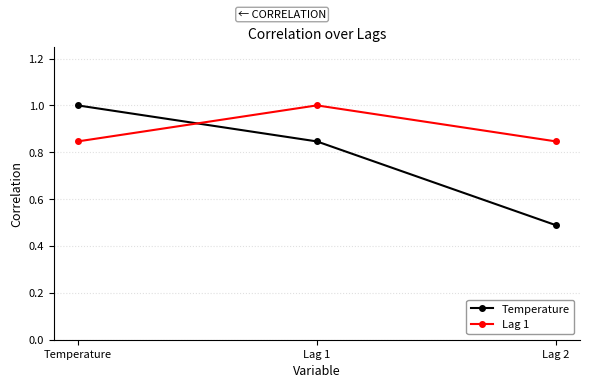

Does the chart display data point markers on the line(s)?

Yes